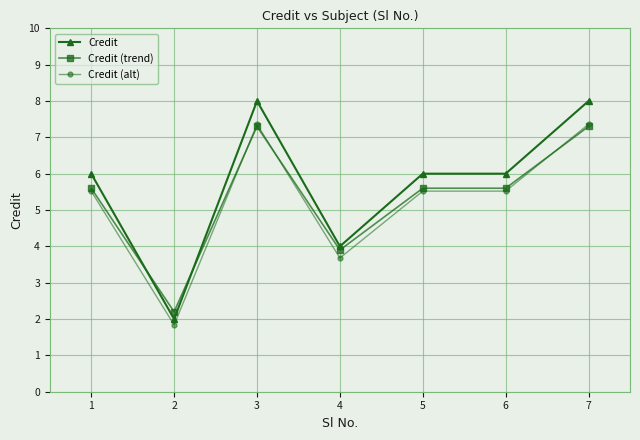

The Credit (alt) series shows 7.8 at 6. True or false?

False